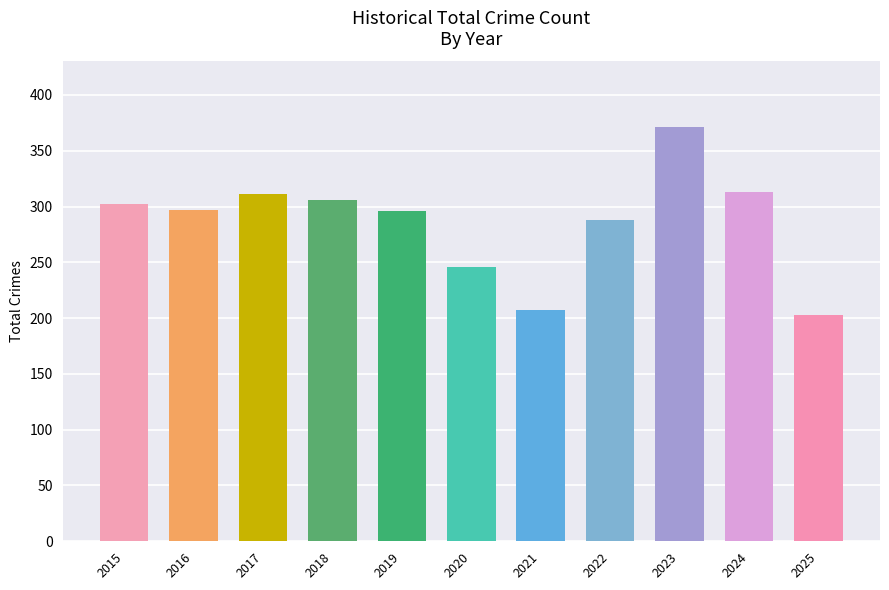

True or false: the data shows 313 at 2024.

True